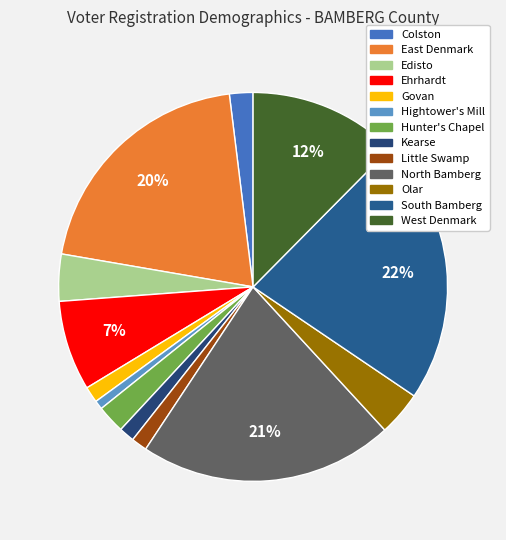

Combined, what portion of the pie is Hightower's Mill and East Denmark?

21.1%